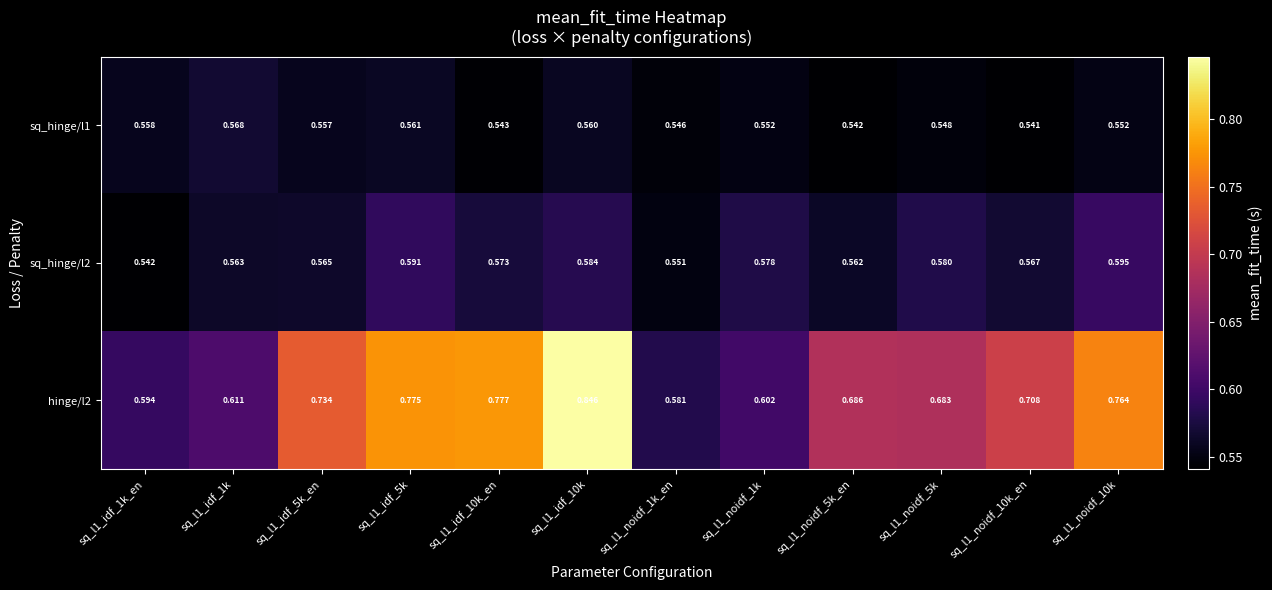

Is the value of sq_hinge/l1 at sq_l1_idf_10k_en greater than the value of sq_hinge/l2 at sq_l1_idf_10k_en?

No